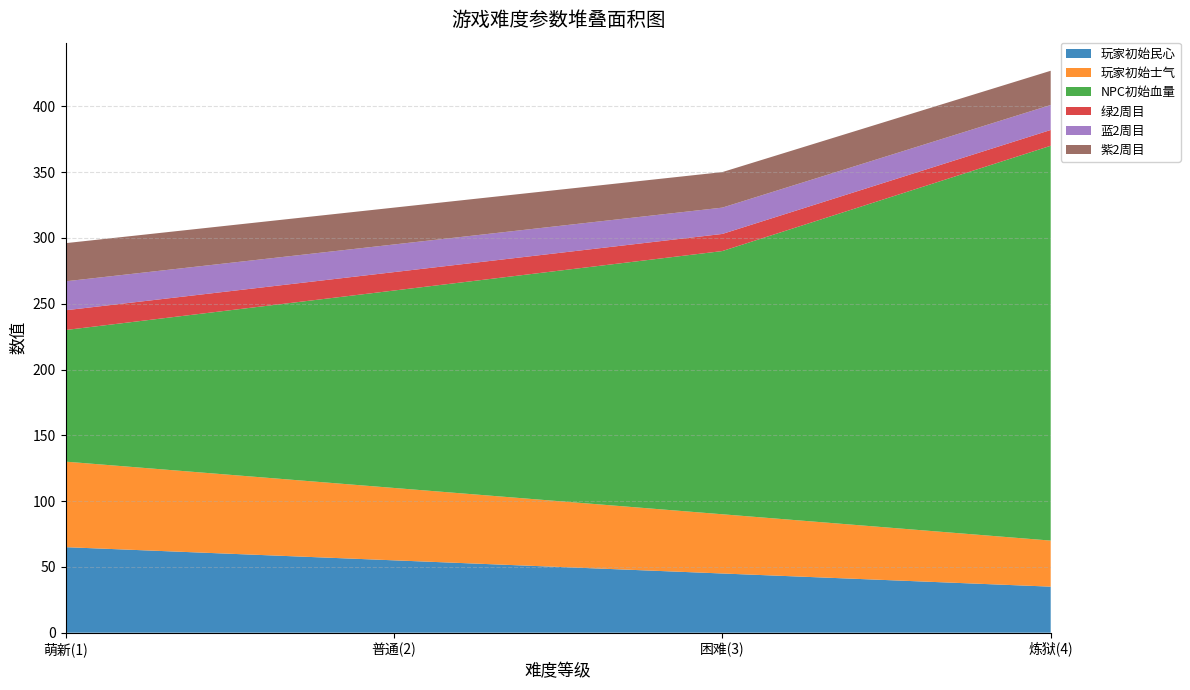

Reading left to right, transcribe all the data shown in this chart.

玩家初始民心: 萌新(1)=65	普通(2)=55	困难(3)=45	炼狱(4)=35
玩家初始士气: 萌新(1)=65	普通(2)=55	困难(3)=45	炼狱(4)=35
NPC初始血量: 萌新(1)=100	普通(2)=150	困难(3)=200	炼狱(4)=300
绿2周目: 萌新(1)=15	普通(2)=14	困难(3)=13	炼狱(4)=12
蓝2周目: 萌新(1)=22	普通(2)=21	困难(3)=20	炼狱(4)=19
紫2周目: 萌新(1)=29	普通(2)=28	困难(3)=27	炼狱(4)=26